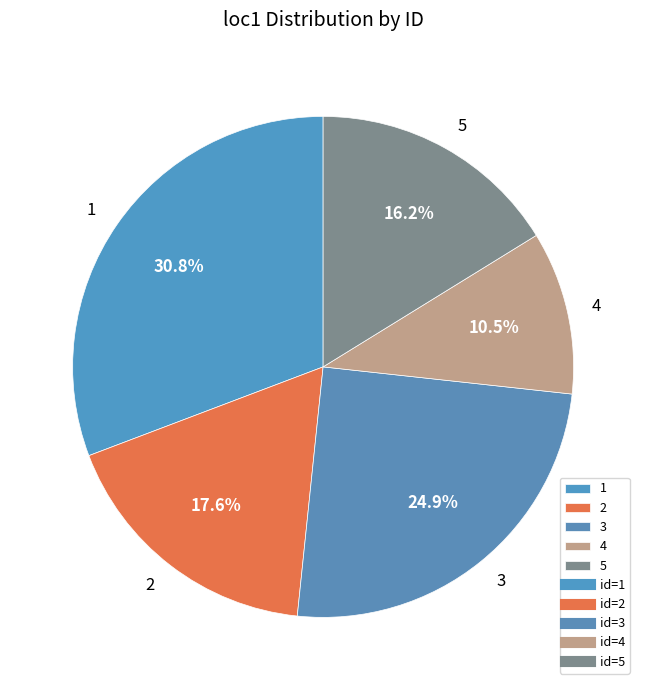

Rank the categories by value from lowest to highest.

4, 5, 2, 3, 1